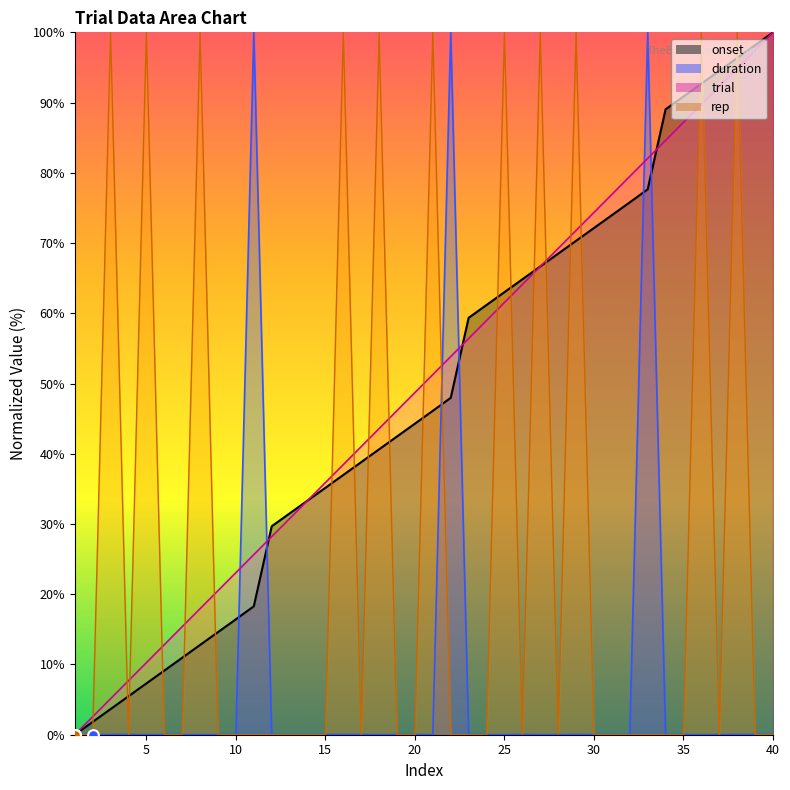

At which category is the sum across all series the highest?

38